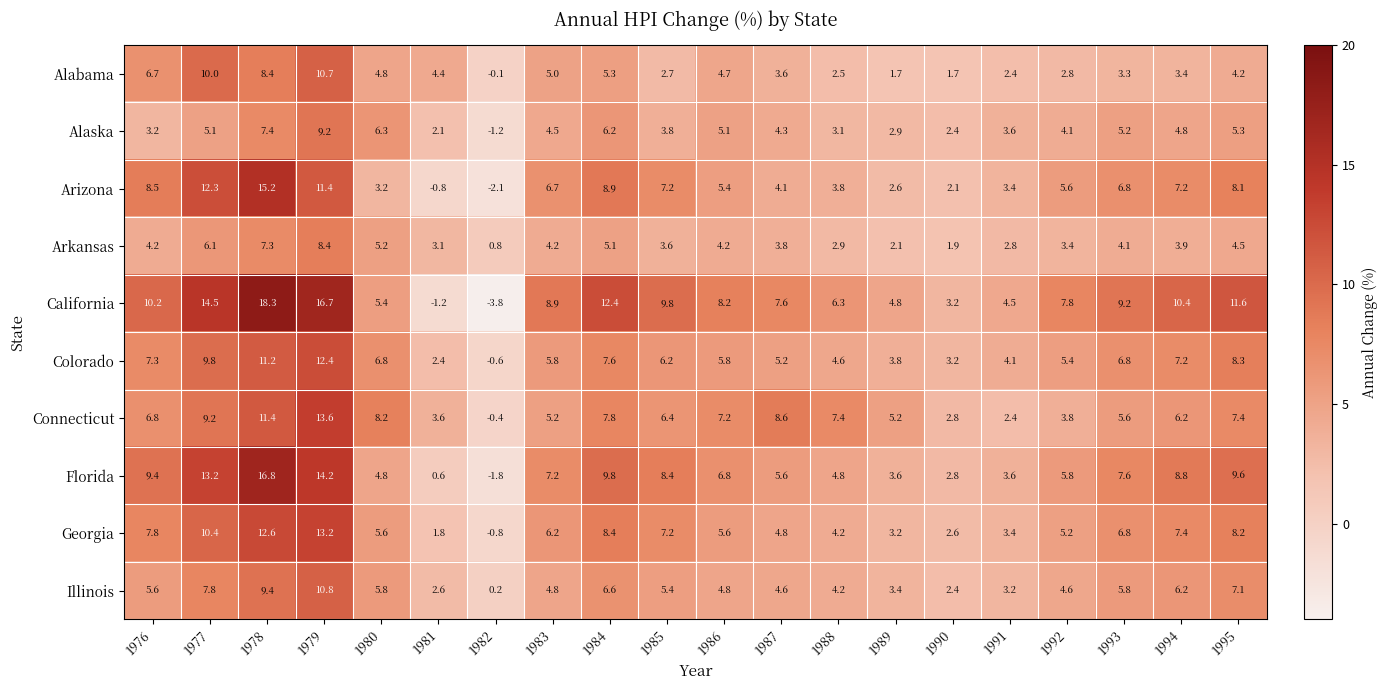

What is the difference between the highest and lowest values at 1982?

4.6